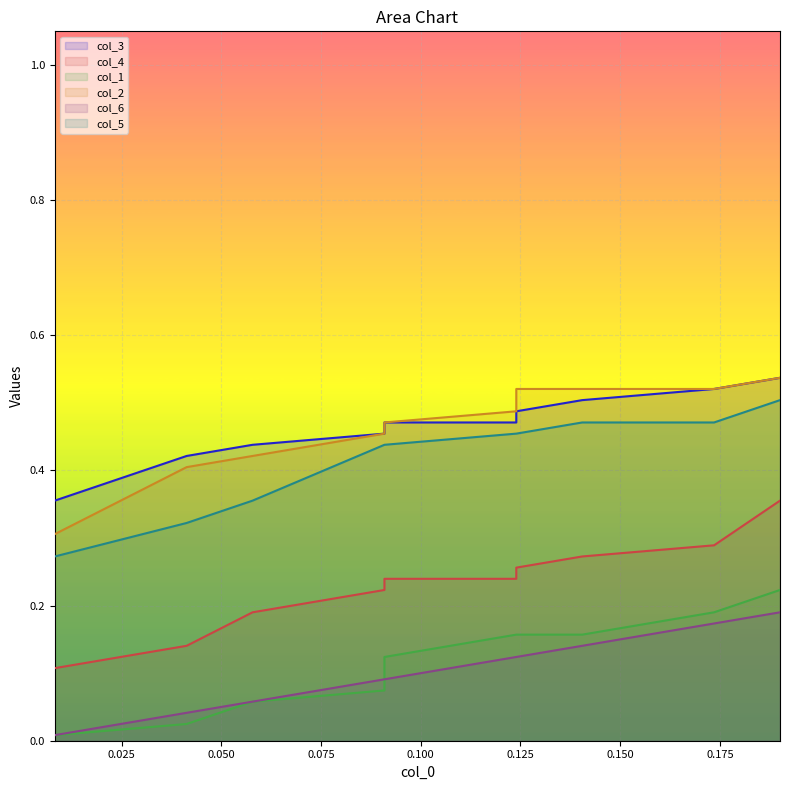

Count the number of categories in the chart.

10